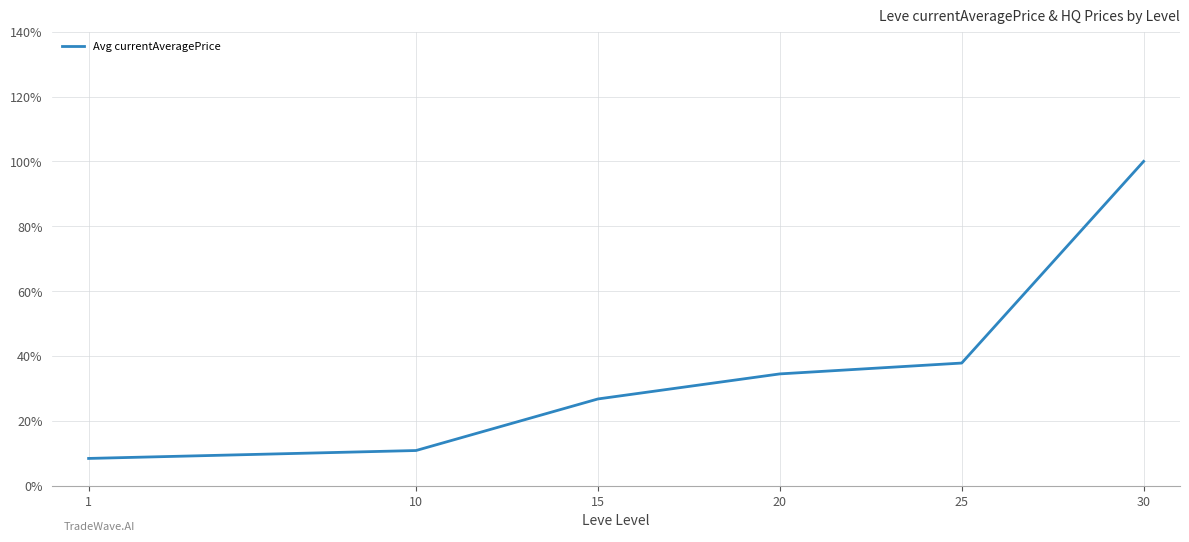

True or false: the data has more than 2 interior local peaks.

False